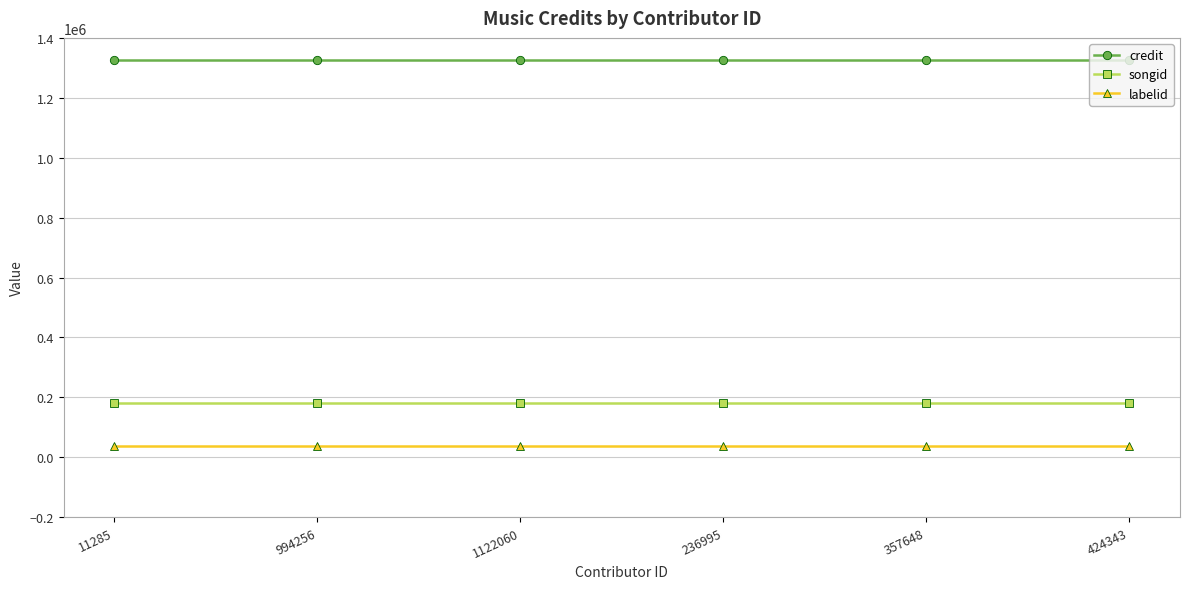

What is the difference between the highest and lowest values at 11285?

1286451